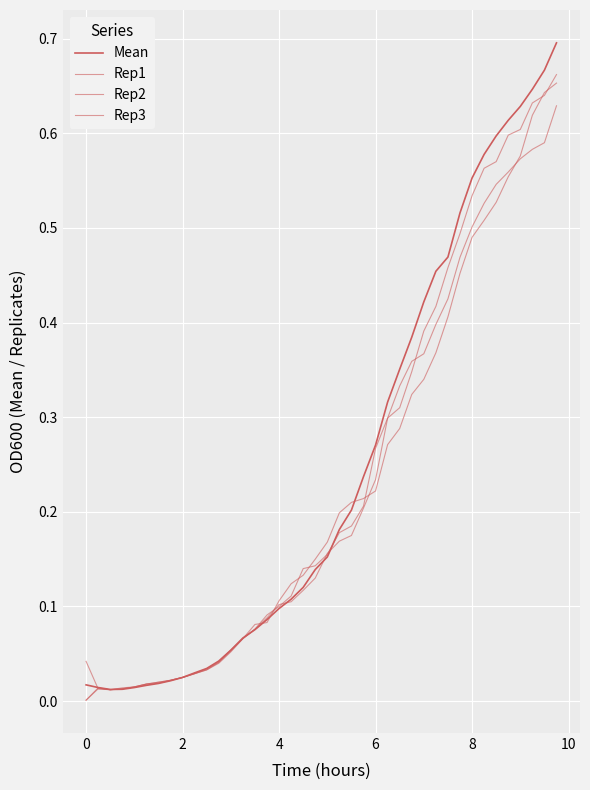

How many lines are shown in the chart?

4